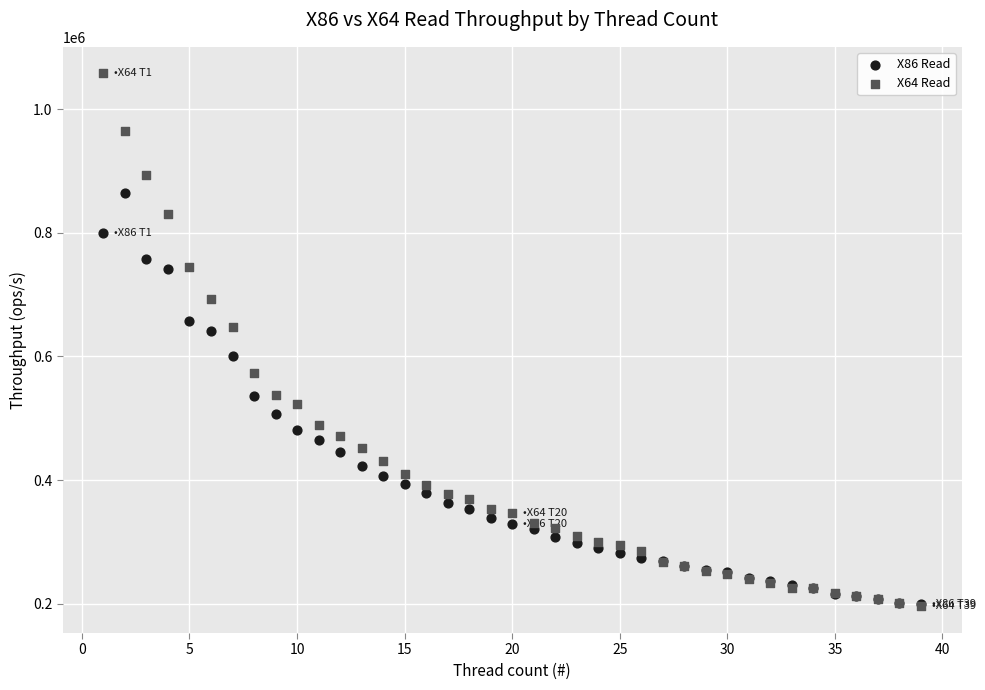

What are all the series names shown in the legend?

X86 Read, X64 Read